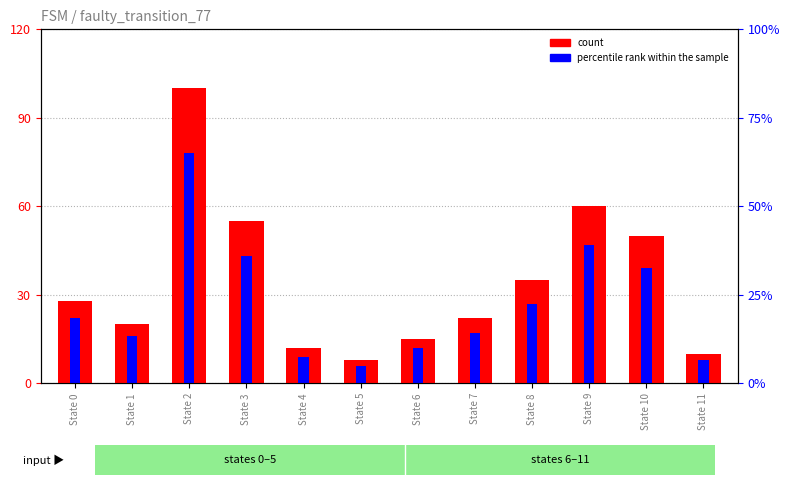

Which has a higher value, State 11 or State 4?

State 4